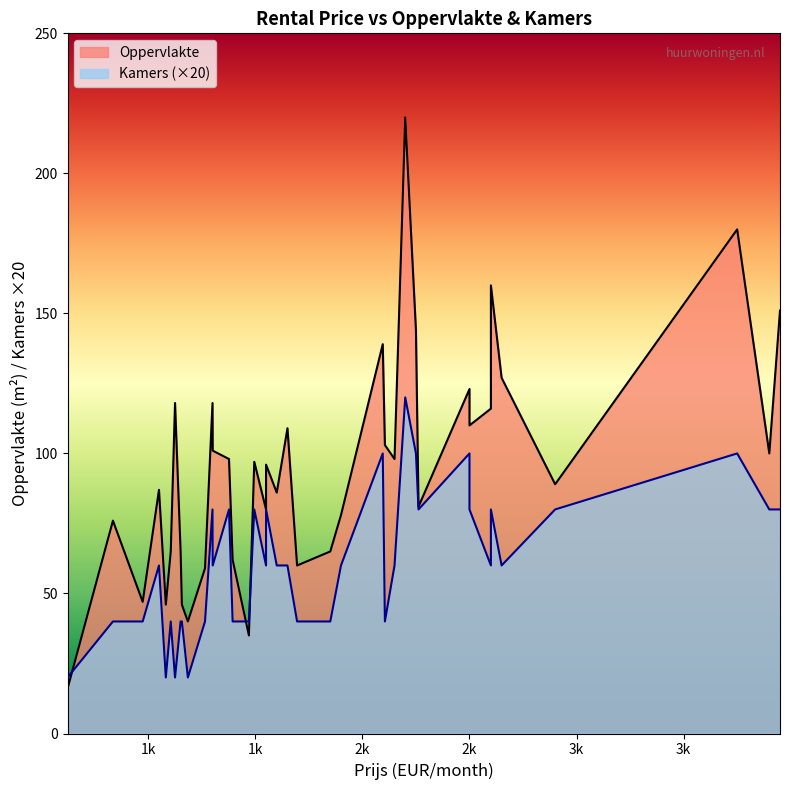

Which series has the largest total across all categories?

Oppervlakte